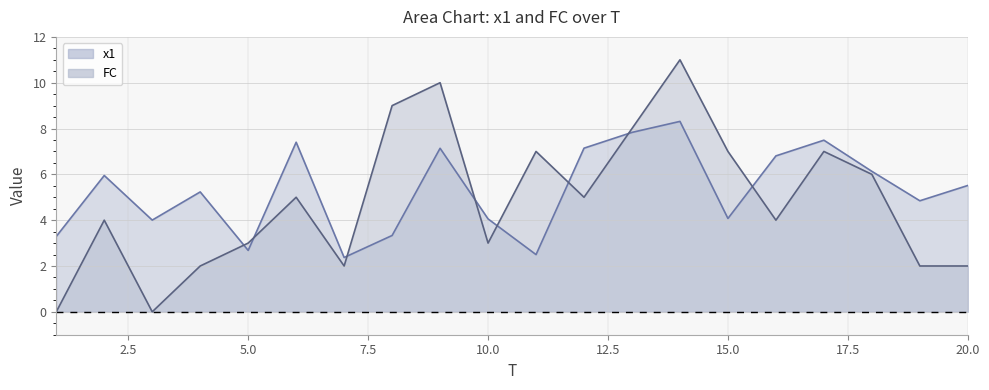

What is the value of the FC point at the 11th from the left?

7.0